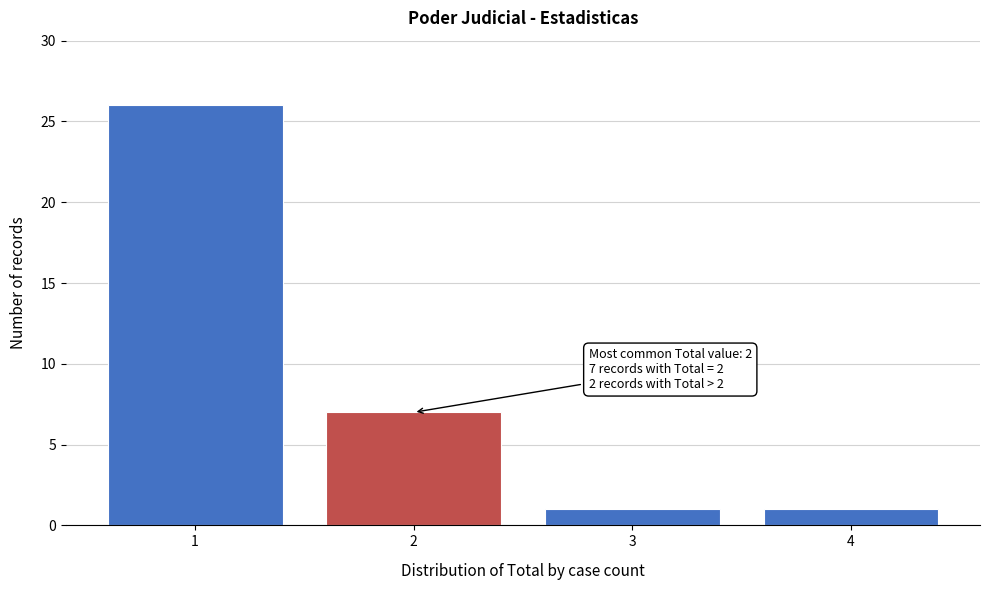

Which range on the x-axis has the tallest bar?

0.5 to 1.5